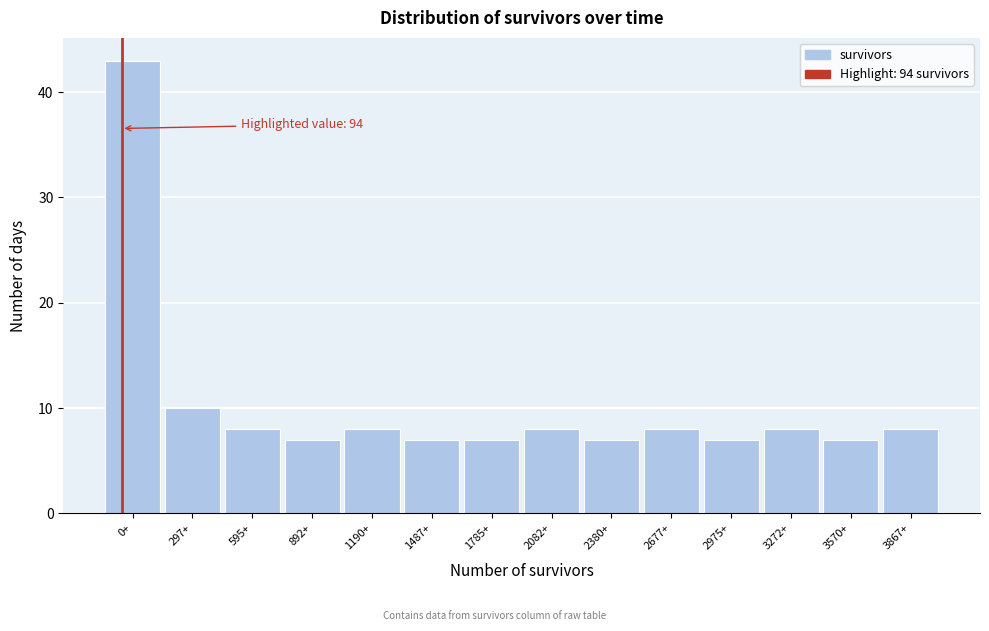

Reading left to right, what are all the values shown in this chart?

0+=43	297+=10	595+=8	892+=7	1190+=8	1487+=7	1785+=7	2082+=8	2380+=7	2677+=8	2975+=7	3272+=8	3570+=7	3867+=8